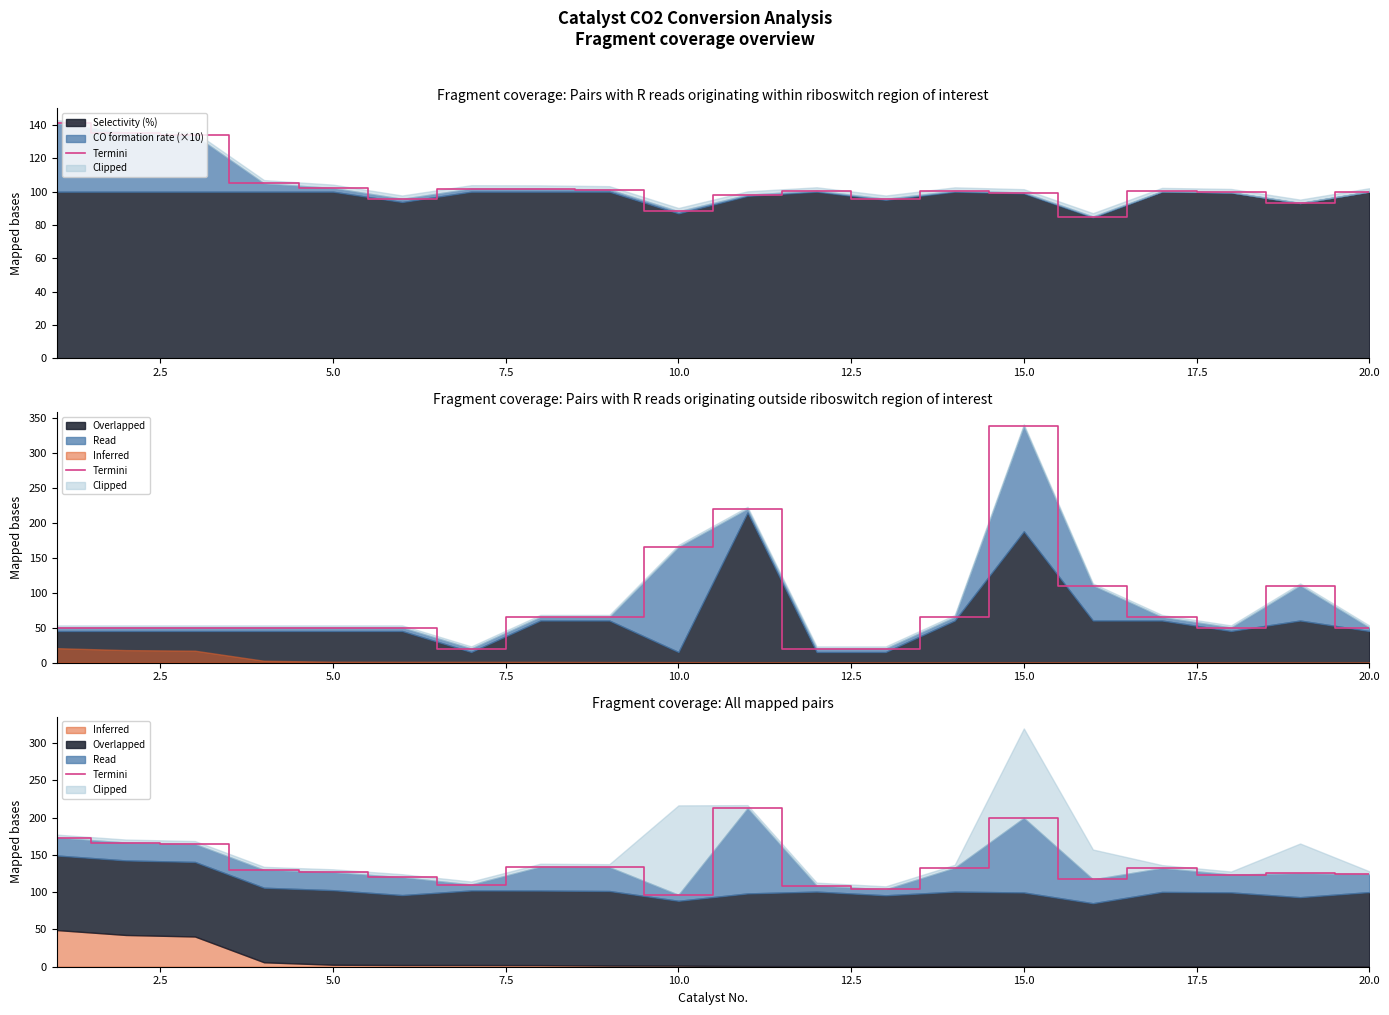

How many lines are shown in the chart?

1